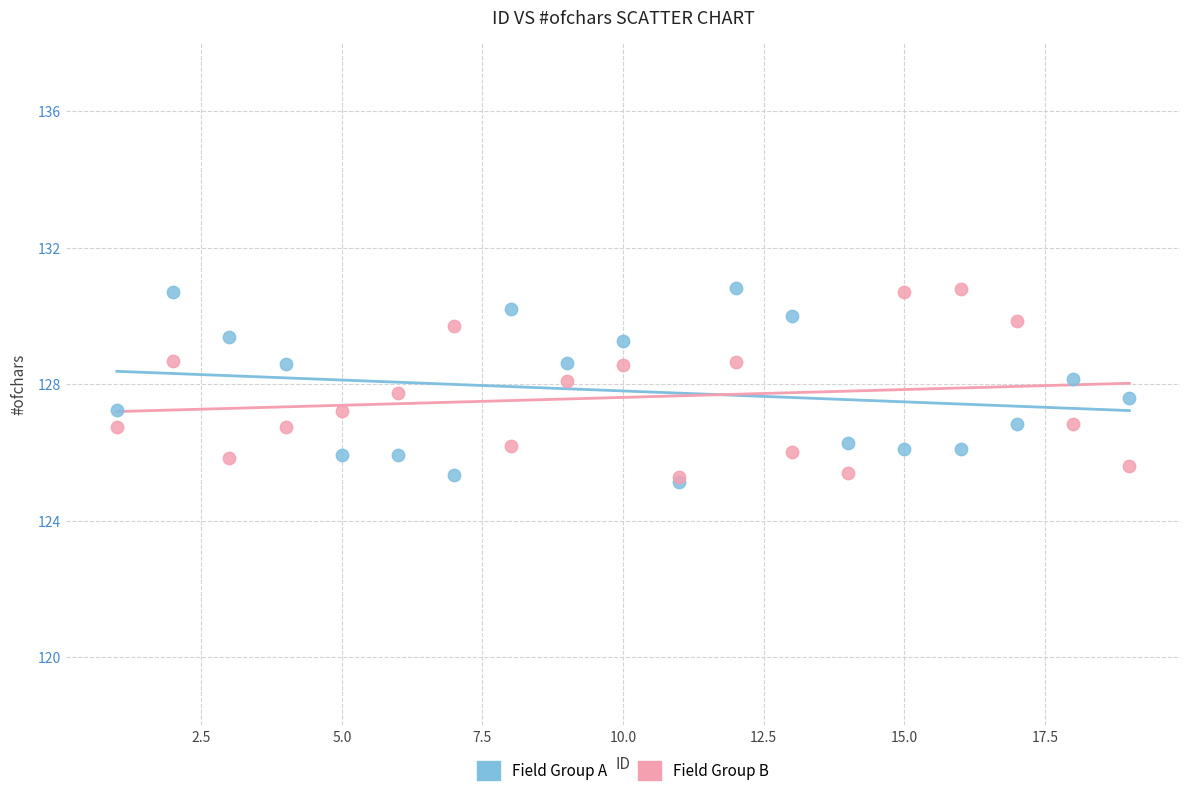

What are all the series names shown in the legend?

Field Group A, Field Group B